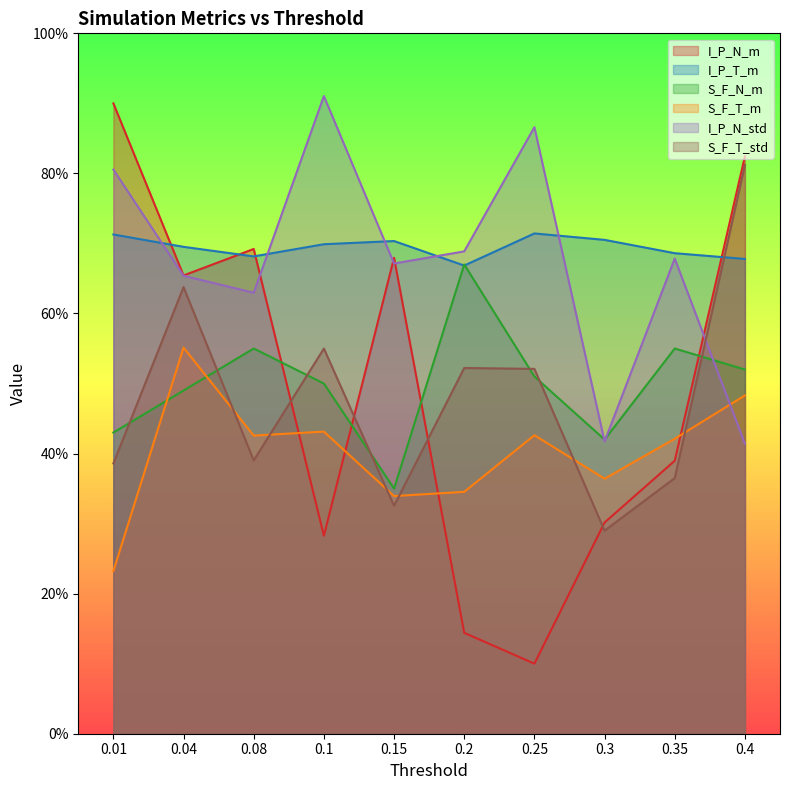

How many times do S_F_T_m and I_P_N_std cross each other?

1